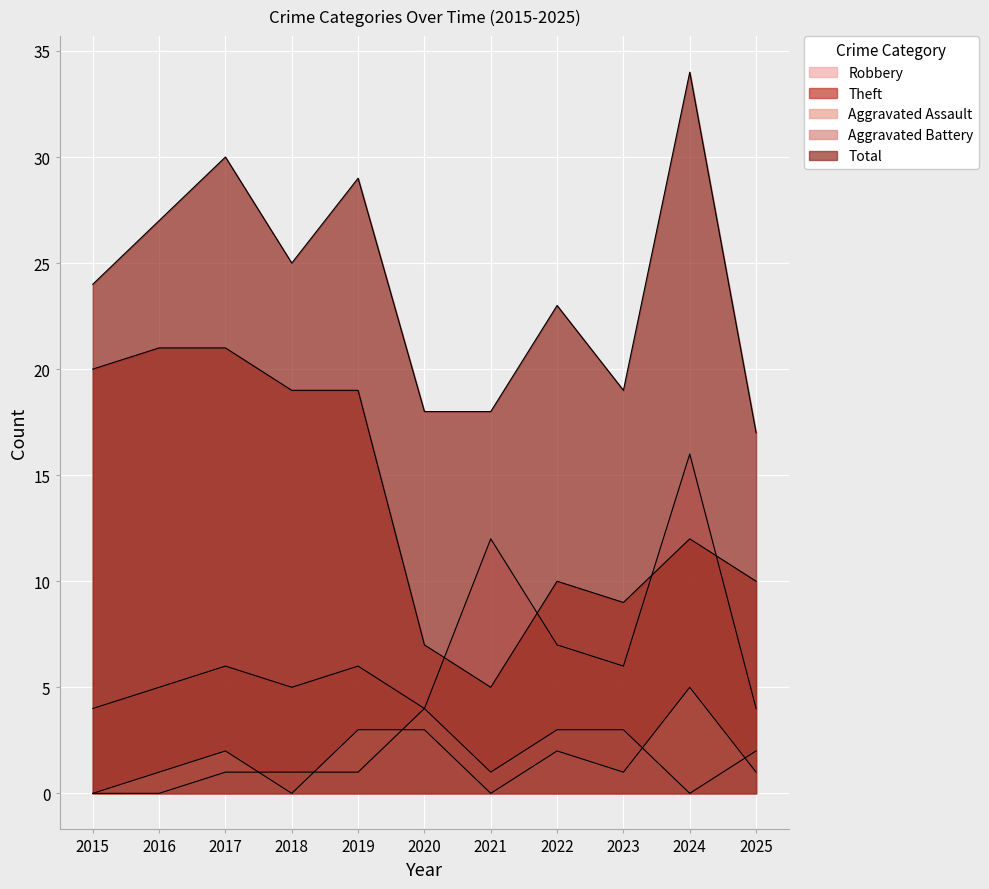

How many lines are shown in the chart?

5